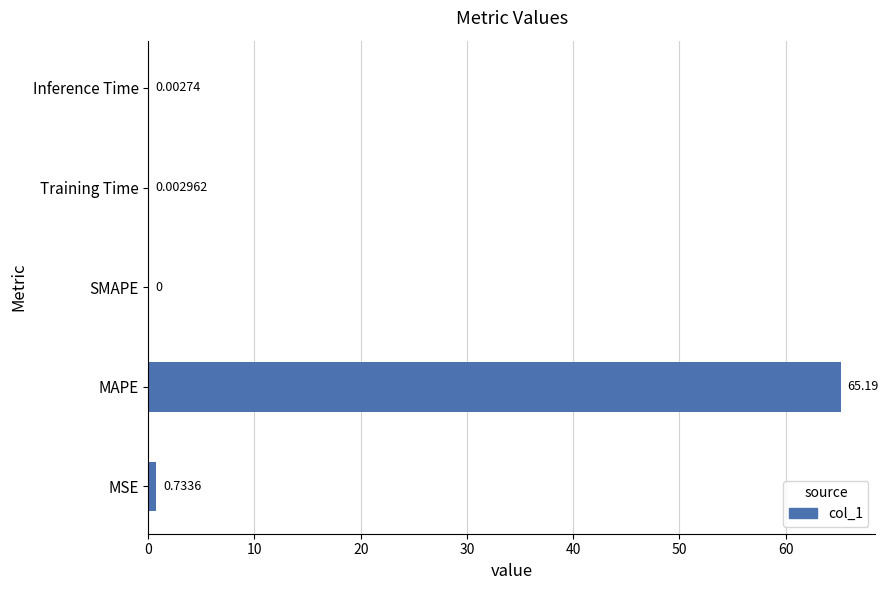

At which category does the chart reach its peak across all series?

MAPE